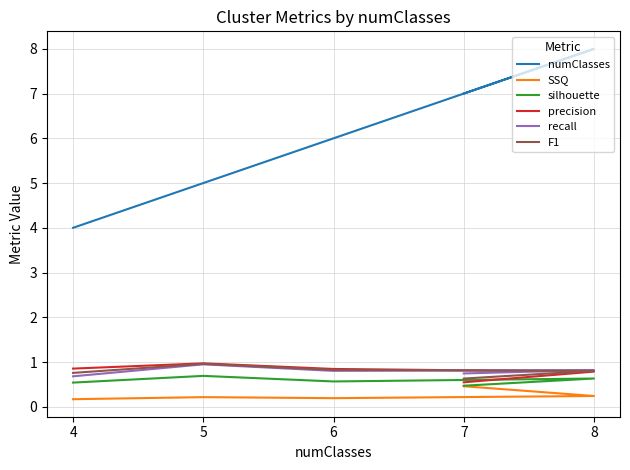

What is the sum of all silhouette values?

2.9